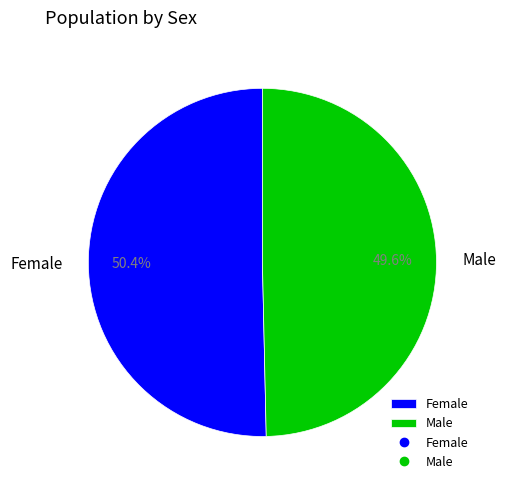

Is it true that Female is 61% of the pie?

False